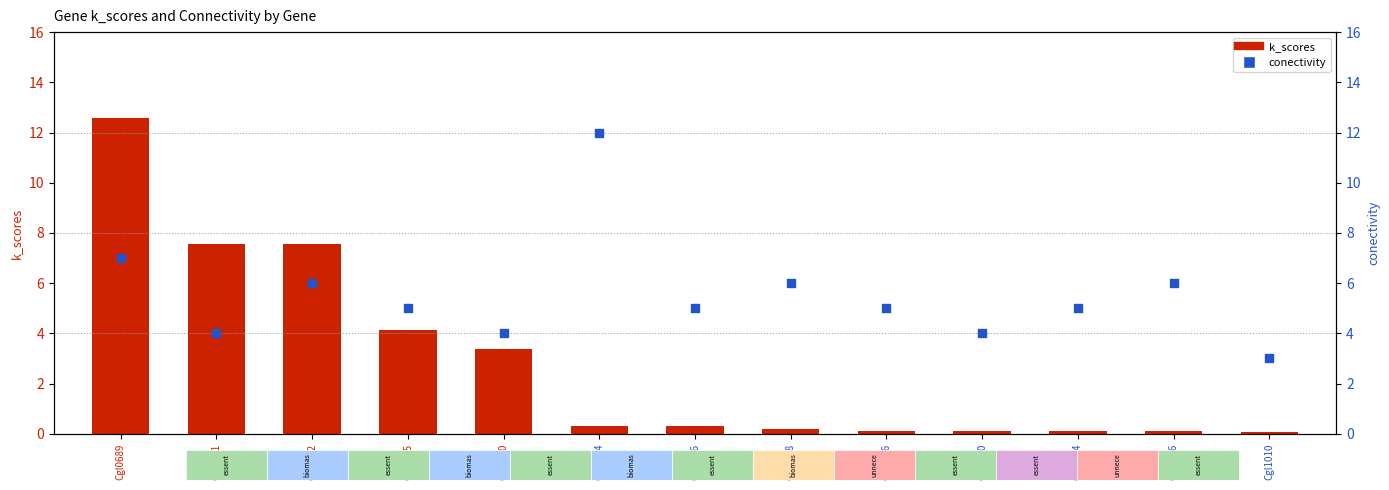

What are all the series names shown in the legend?

k_scores, conectivity